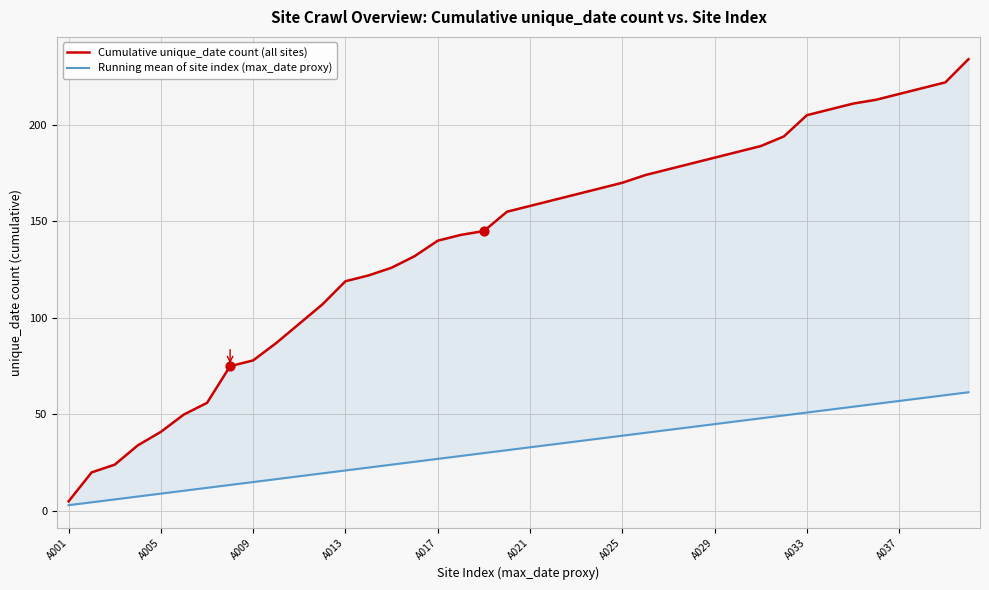

At how many categories does at least one series exceed 153?

21